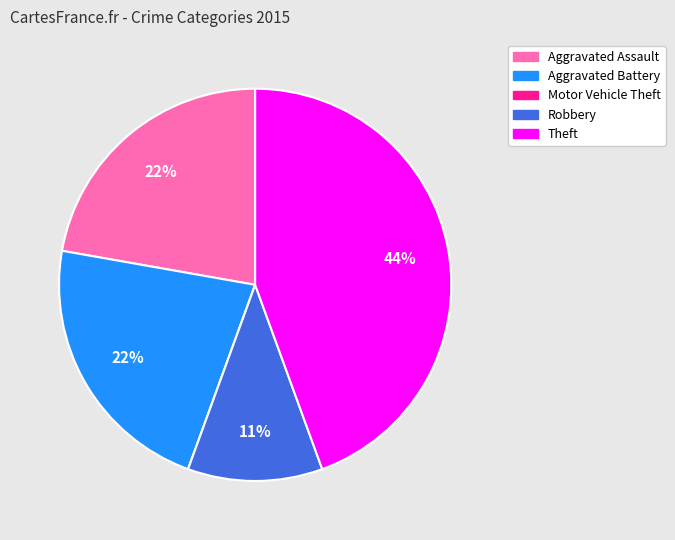

Does Aggravated Assault represent more than half of the total?

No